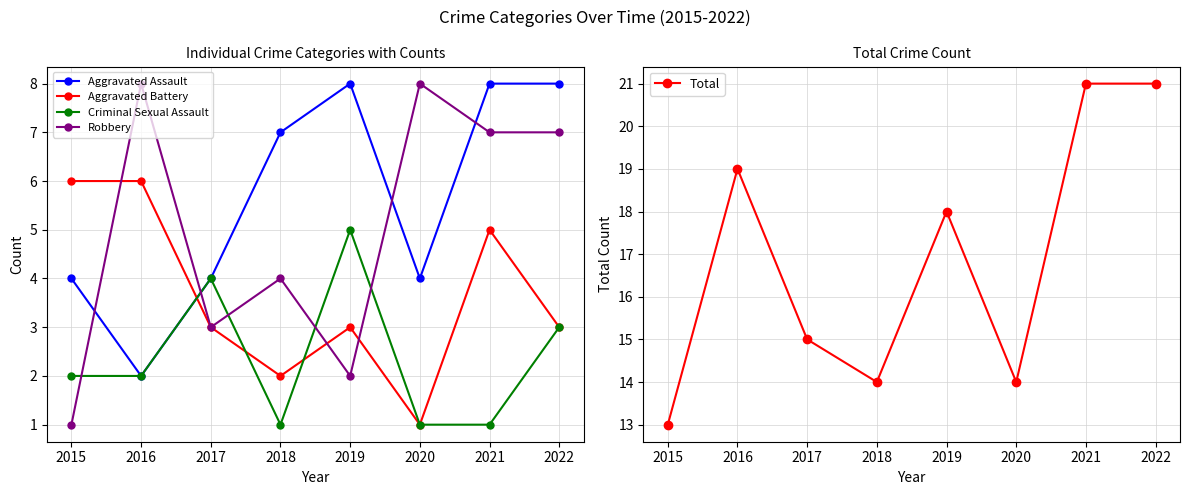

Reading left to right, transcribe all the data shown in this chart.

Aggravated Assault: 2015=4	2016=2	2017=4	2018=7	2019=8	2020=4	2021=8	2022=8
Aggravated Battery: 2015=6	2016=6	2017=3	2018=2	2019=3	2020=1	2021=5	2022=3
Criminal Sexual Assault: 2015=2	2016=2	2017=4	2018=1	2019=5	2020=1	2021=1	2022=3
Robbery: 2015=1	2016=8	2017=3	2018=4	2019=2	2020=8	2021=7	2022=7
Total: 2015=13	2016=19	2017=15	2018=14	2019=18	2020=14	2021=21	2022=21